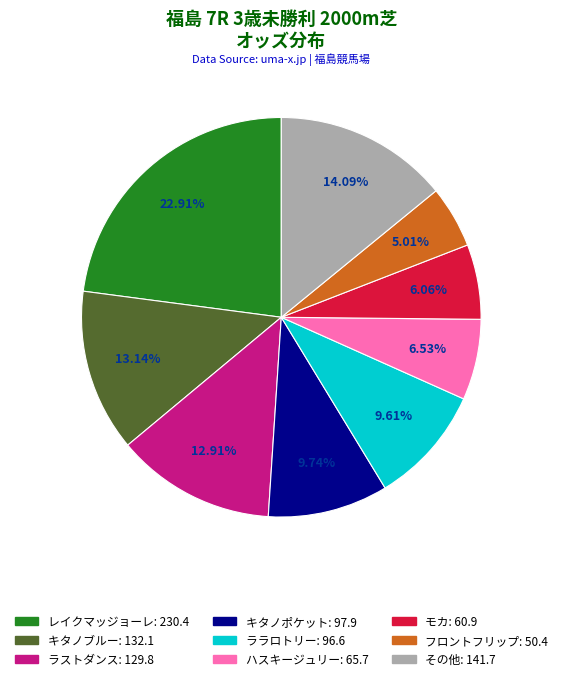

Does any single category account for the majority?

No